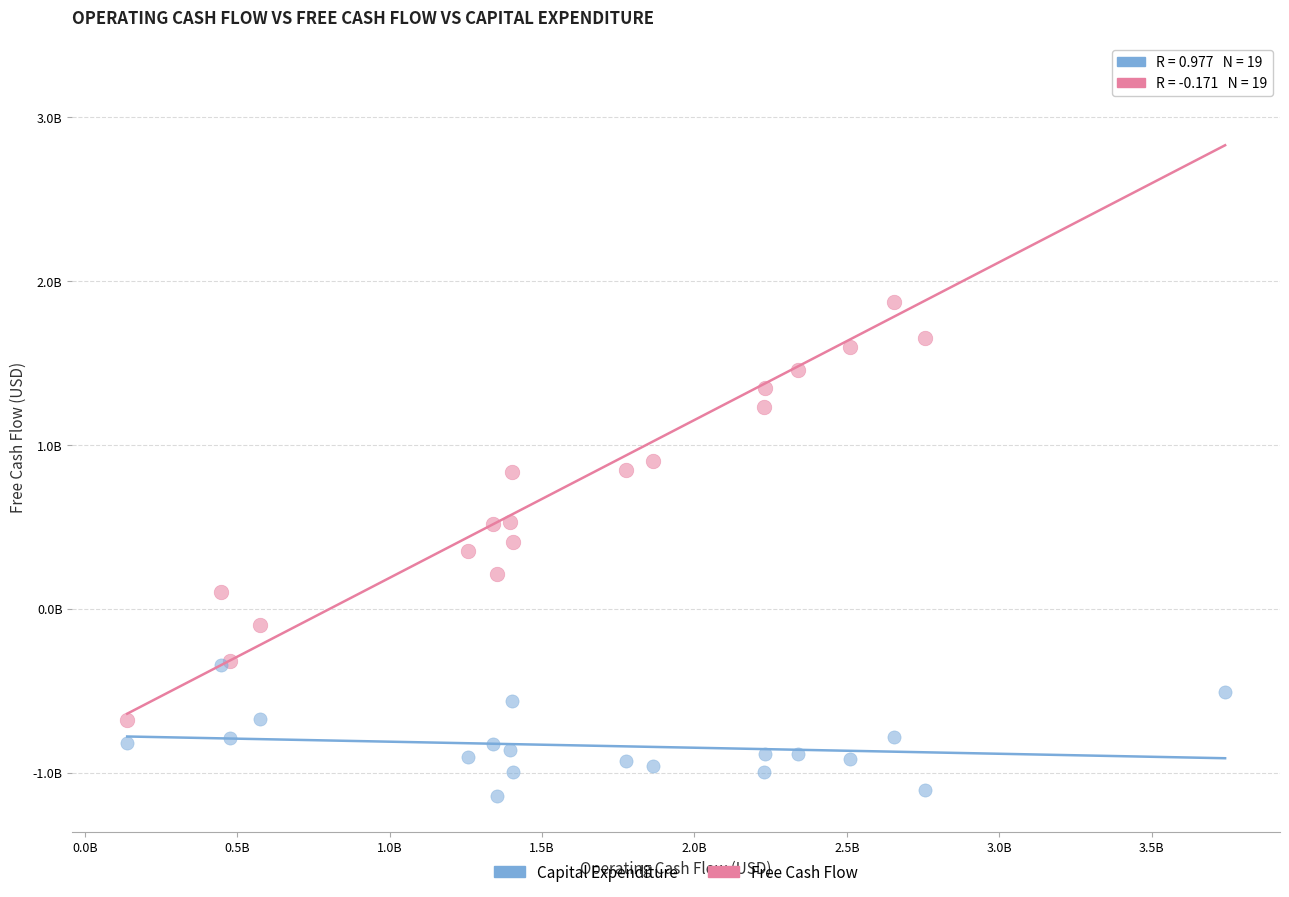

What are all the series names shown in the legend?

Capital Expenditure, Free Cash Flow